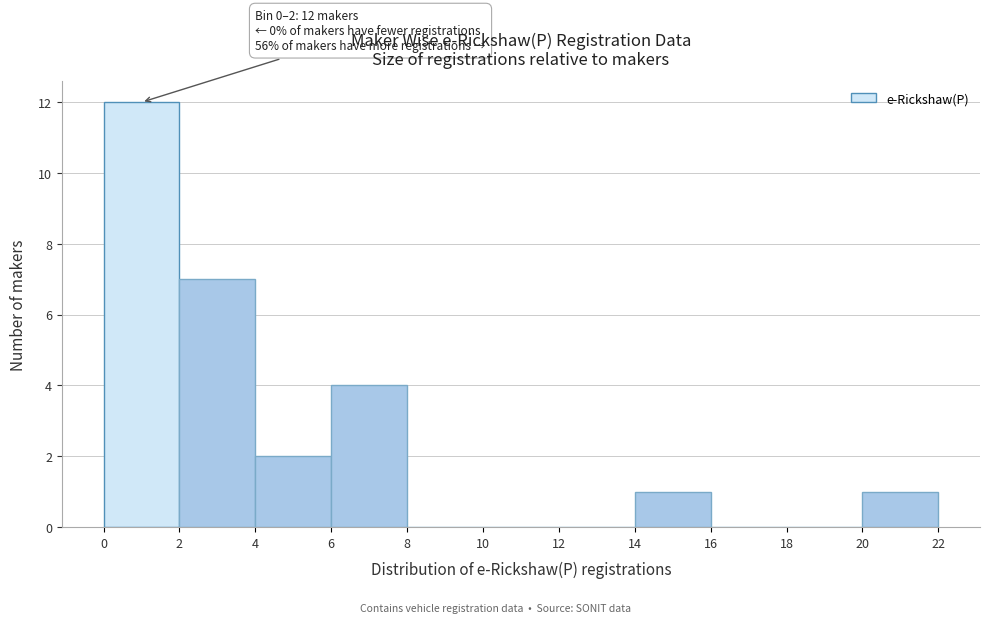

Over which range of the x-axis is the bar tallest?

0 to 2